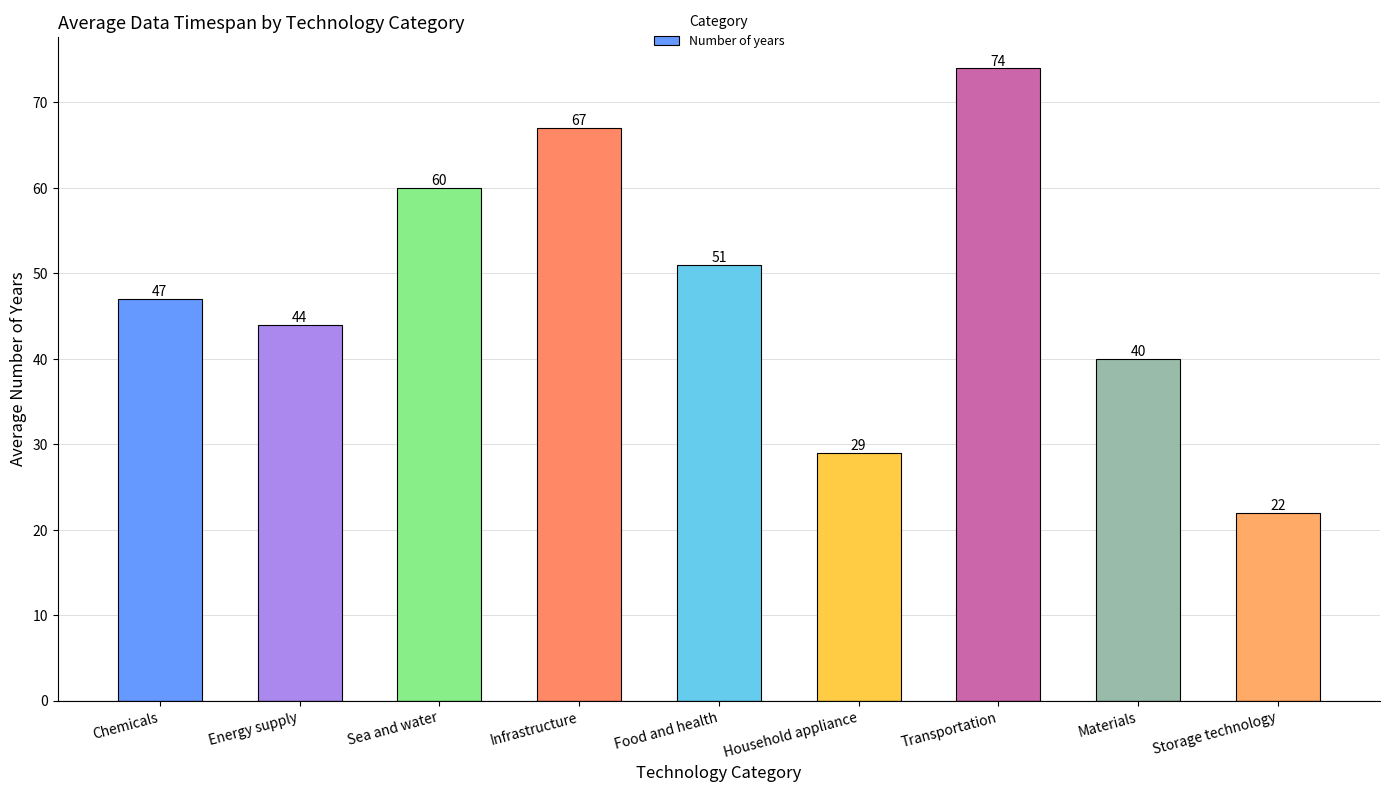

Reading right to left, extract all data points from this chart.

22	40	74	29	51	67	60	44	47